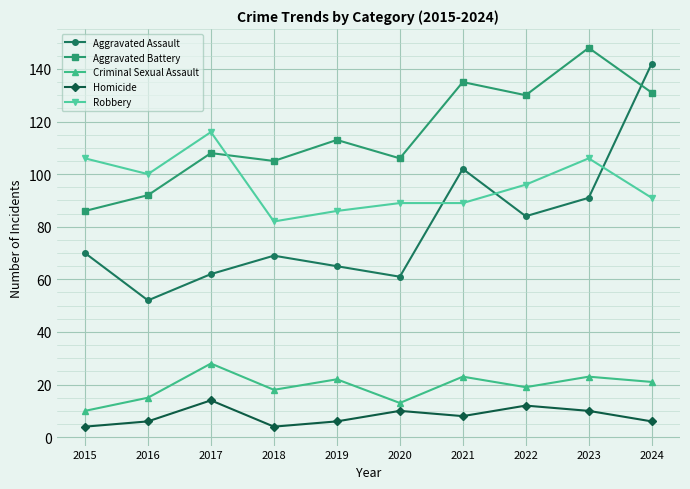

Read the Homicide value at 2022, to the nearest 10.

10